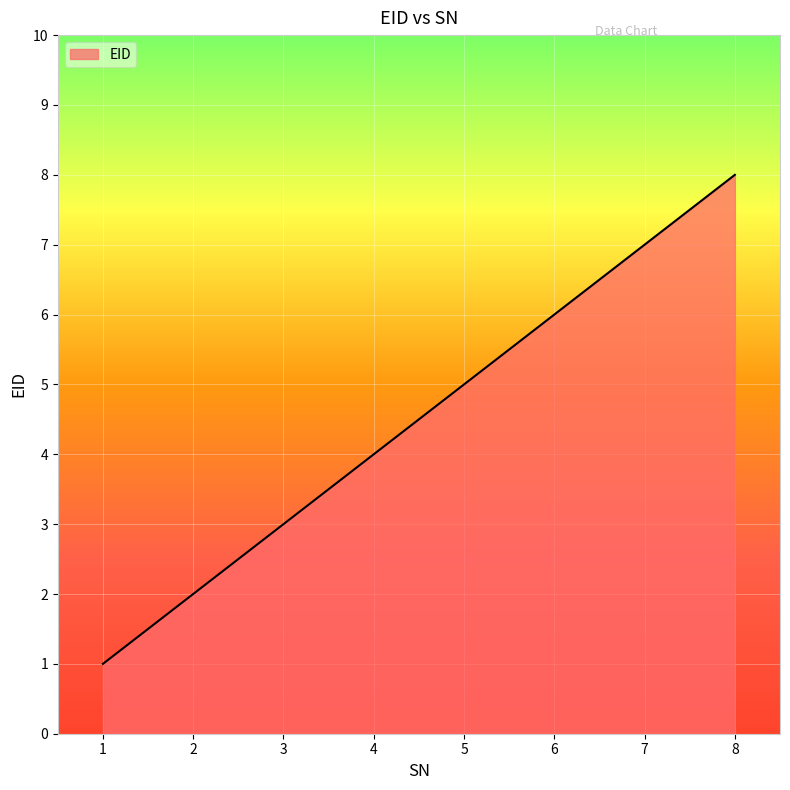

List the labels in order of value, largest first.

8, 7, 6, 5, 4, 3, 2, 1